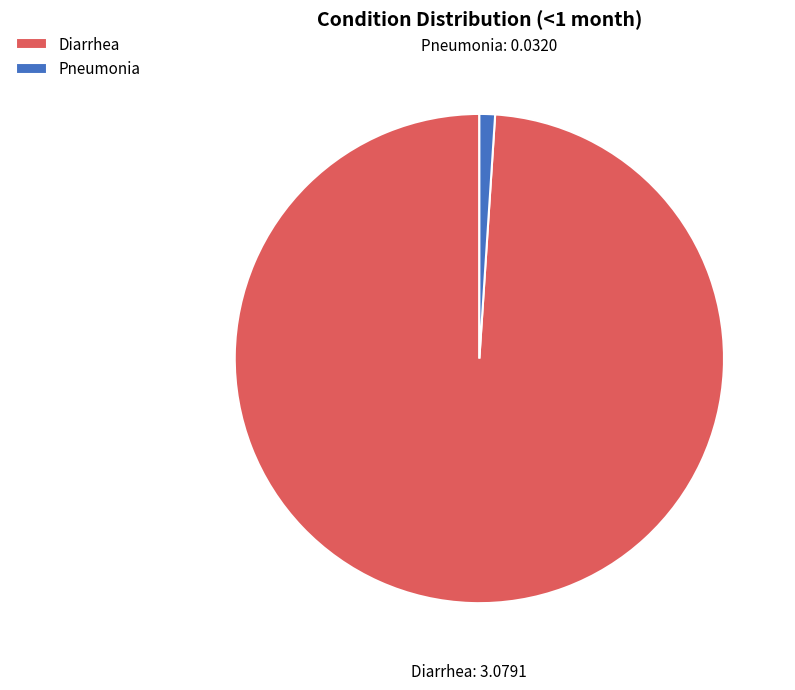

The Pneumonia slice represents 1% of the pie. True or false?

True